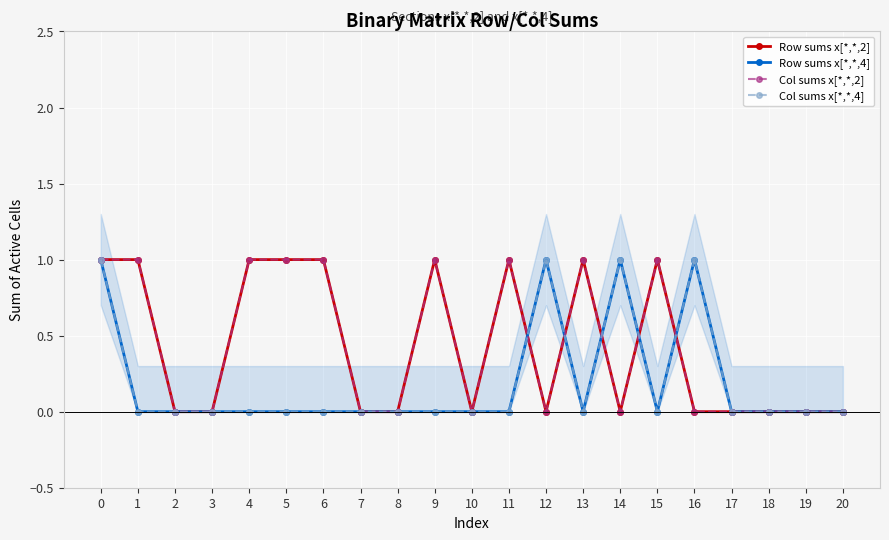

True or false: Col sums x[*,*,2] and Col sums x[*,*,4] cross at least once.

True